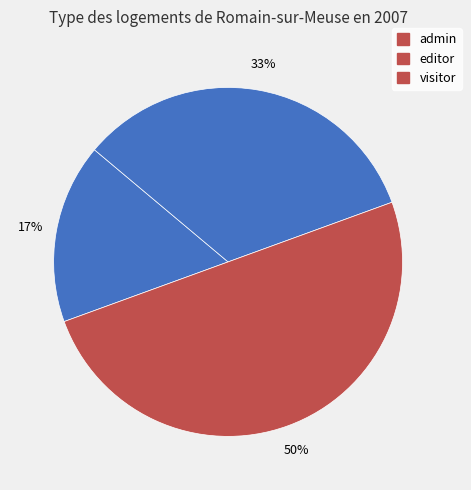

Count the number of slices in the pie.

3